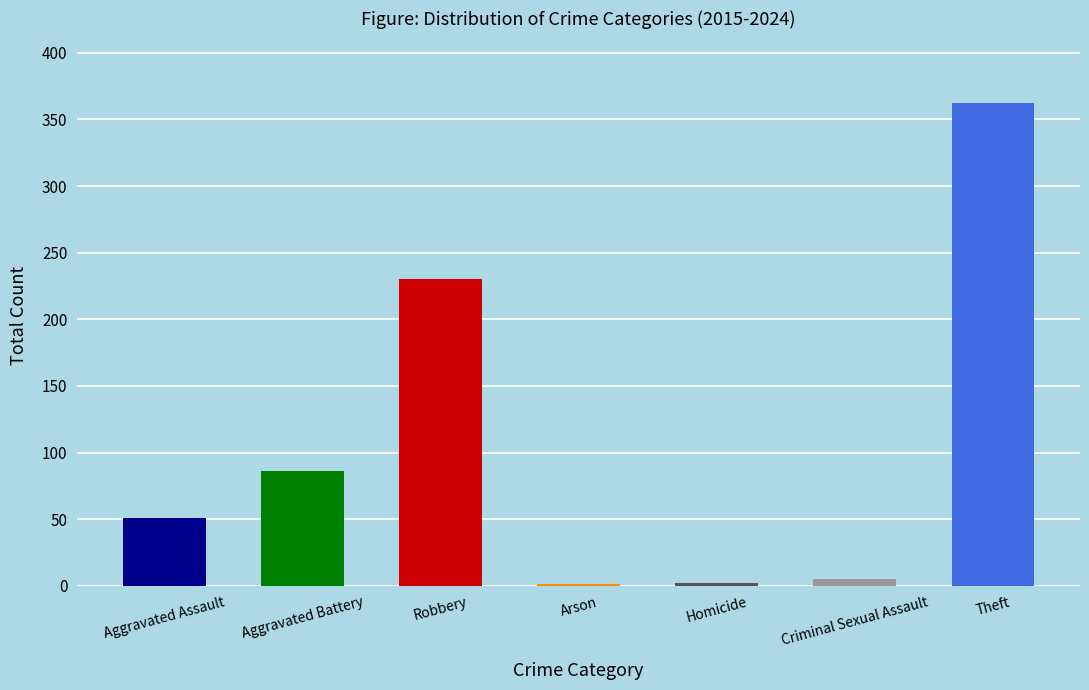

Where is the data nearest to the value 181?

Robbery